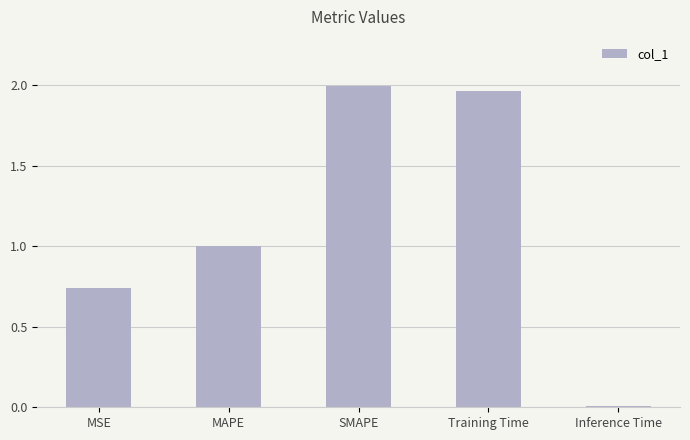

Rank the categories by value from lowest to highest.

Inference Time, MSE, MAPE, Training Time, SMAPE